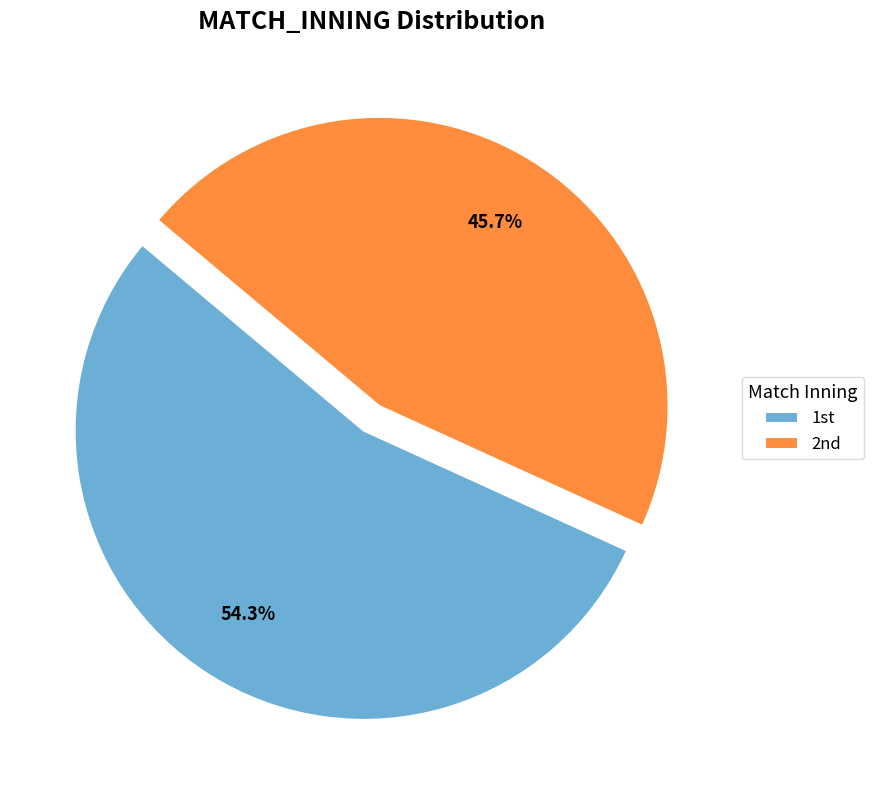

Which slice represents more than half of the pie?

1st